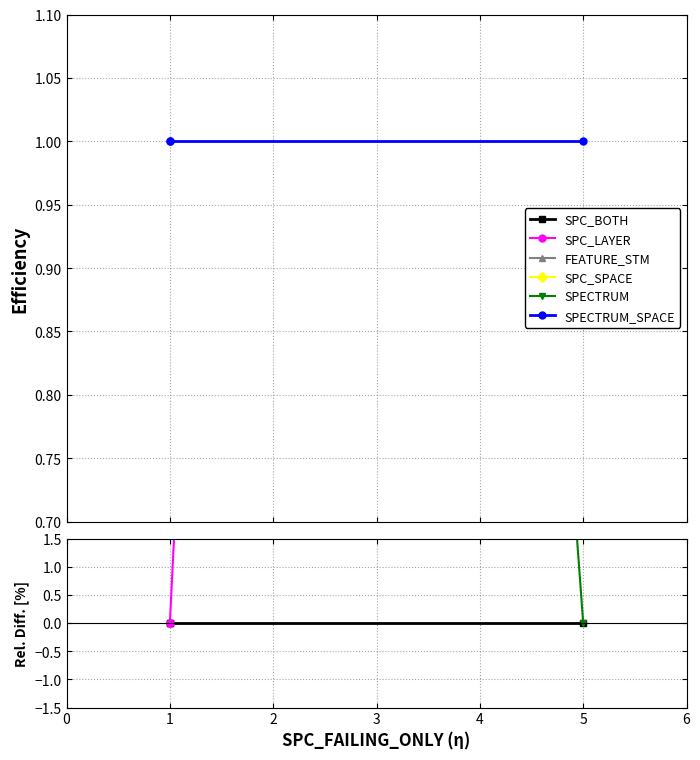

Is this an area chart (filled region under the line)?

No